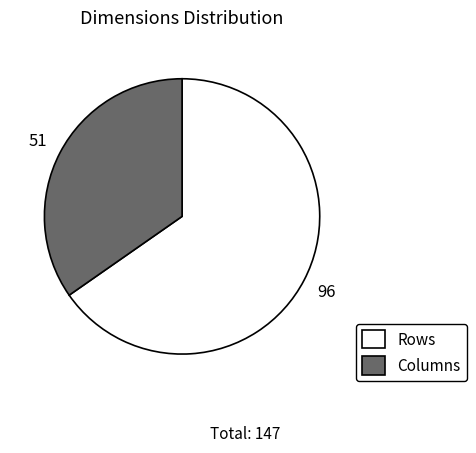

Between Columns and Rows, which is larger?

Rows